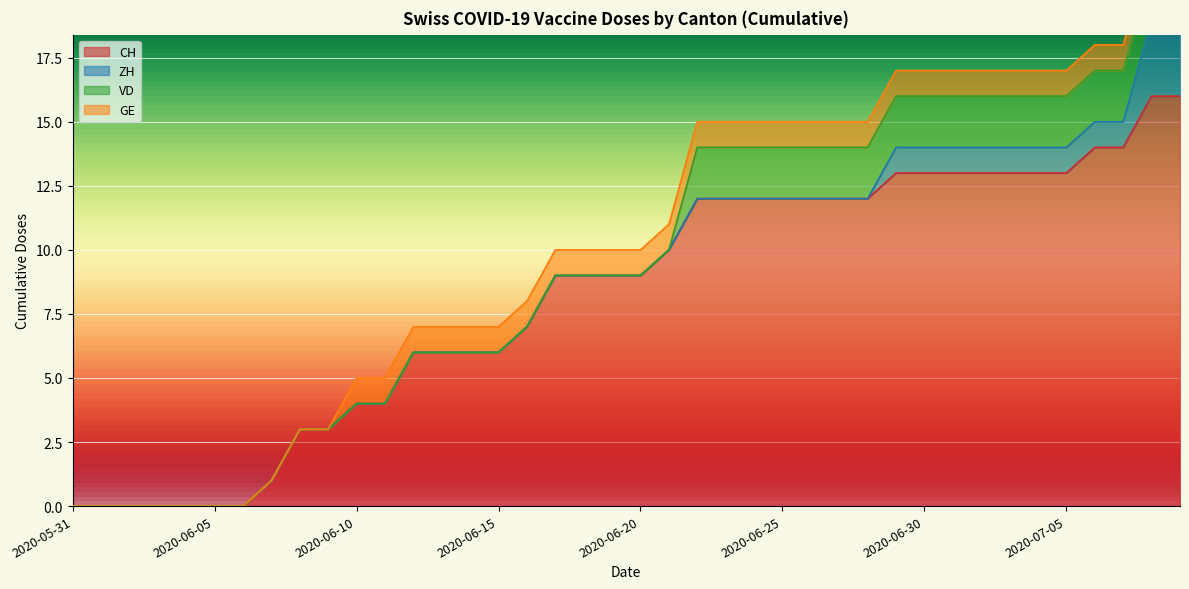

What are all the series names shown in the legend?

CH, ZH, VD, GE